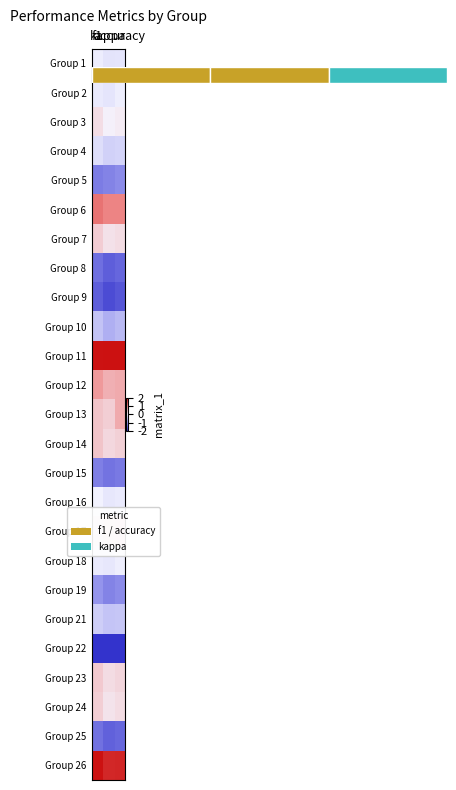

What is the spread (max minus min) of values at f1?

4.0